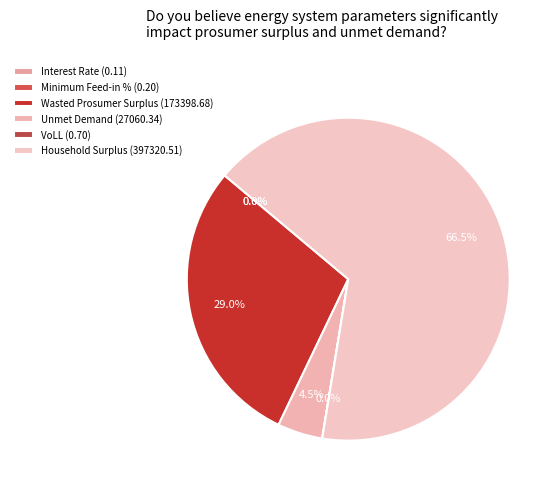

Is VoLL the majority of the pie?

No